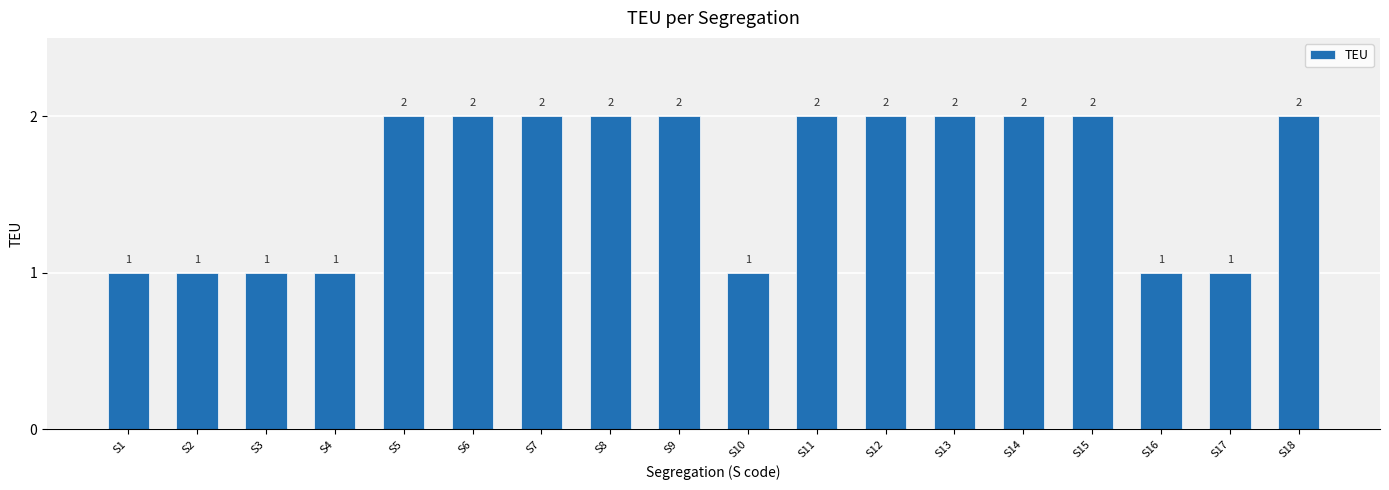

What is the value of the 8th bar from the left?

2